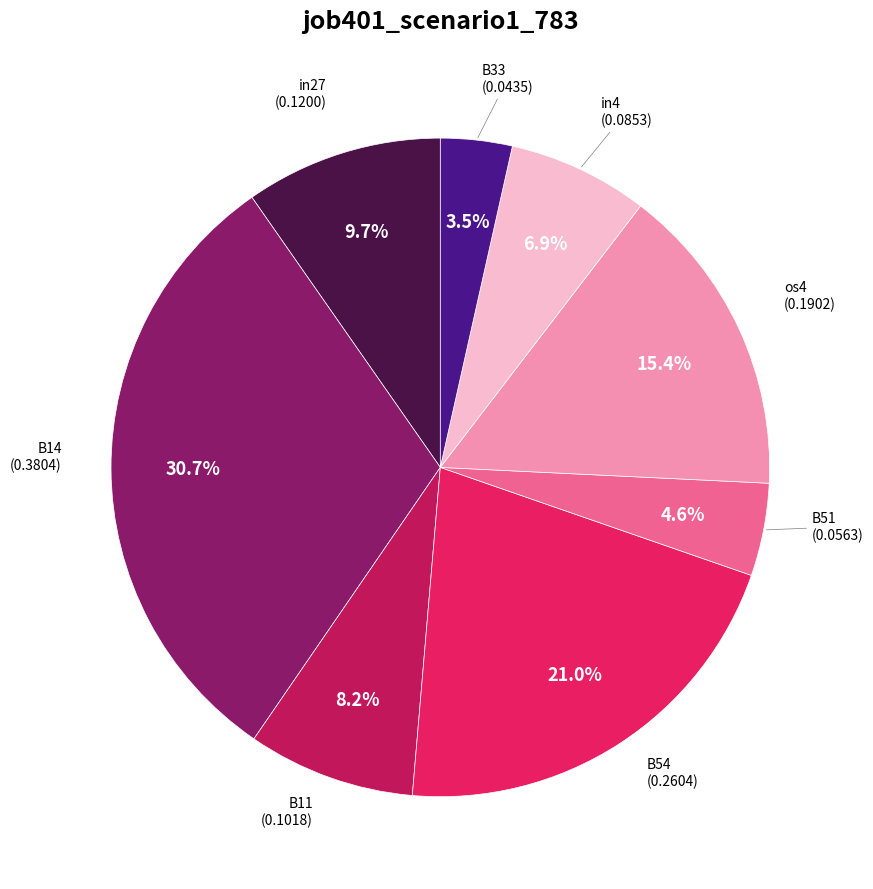

Does any single category account for the majority?

No